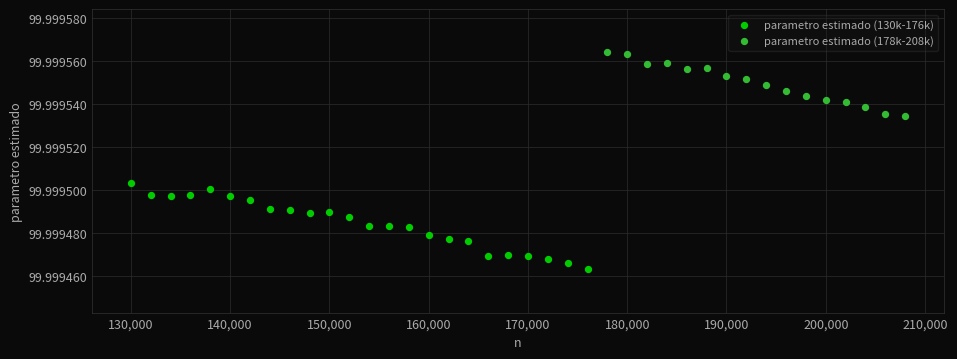

Which series contains the highest Y value?

parametro estimado (178k-208k)